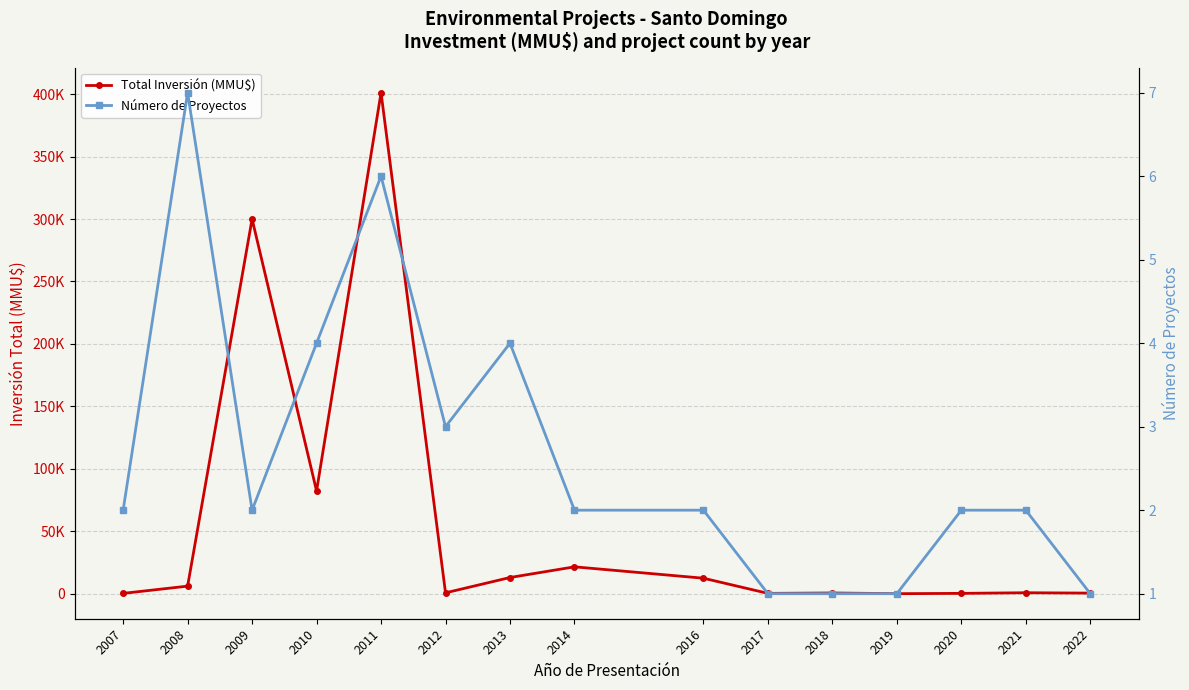

At how many categories does at least one series exceed 47048?

3